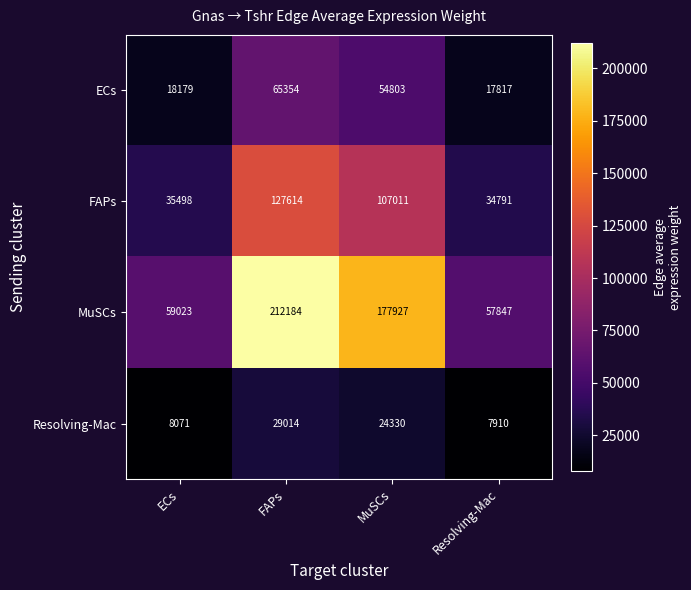

Reading left to right, extract all data points from this chart.

ECs: ECs=18179	FAPs=65354	MuSCs=54803	Resolving-Mac=17817
FAPs: ECs=35498	FAPs=127614	MuSCs=107011	Resolving-Mac=34791
MuSCs: ECs=59023	FAPs=212184	MuSCs=177927	Resolving-Mac=57847
Resolving-Mac: ECs=8071	FAPs=29014	MuSCs=24330	Resolving-Mac=7910